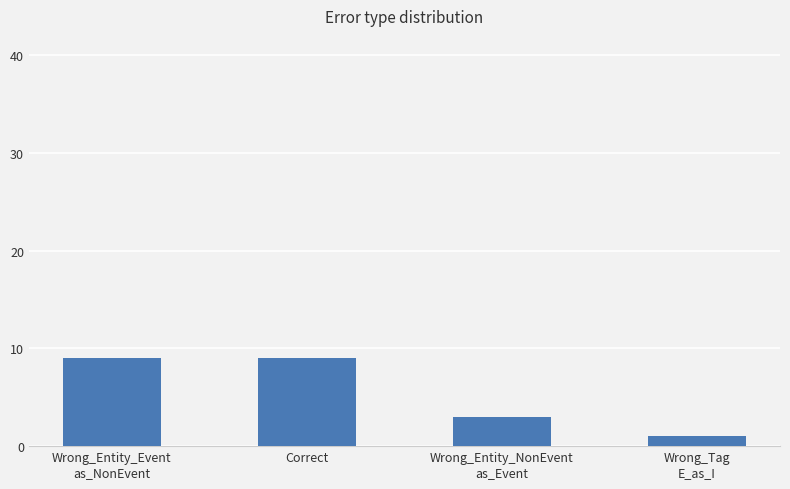

What is the smallest value displayed?

1